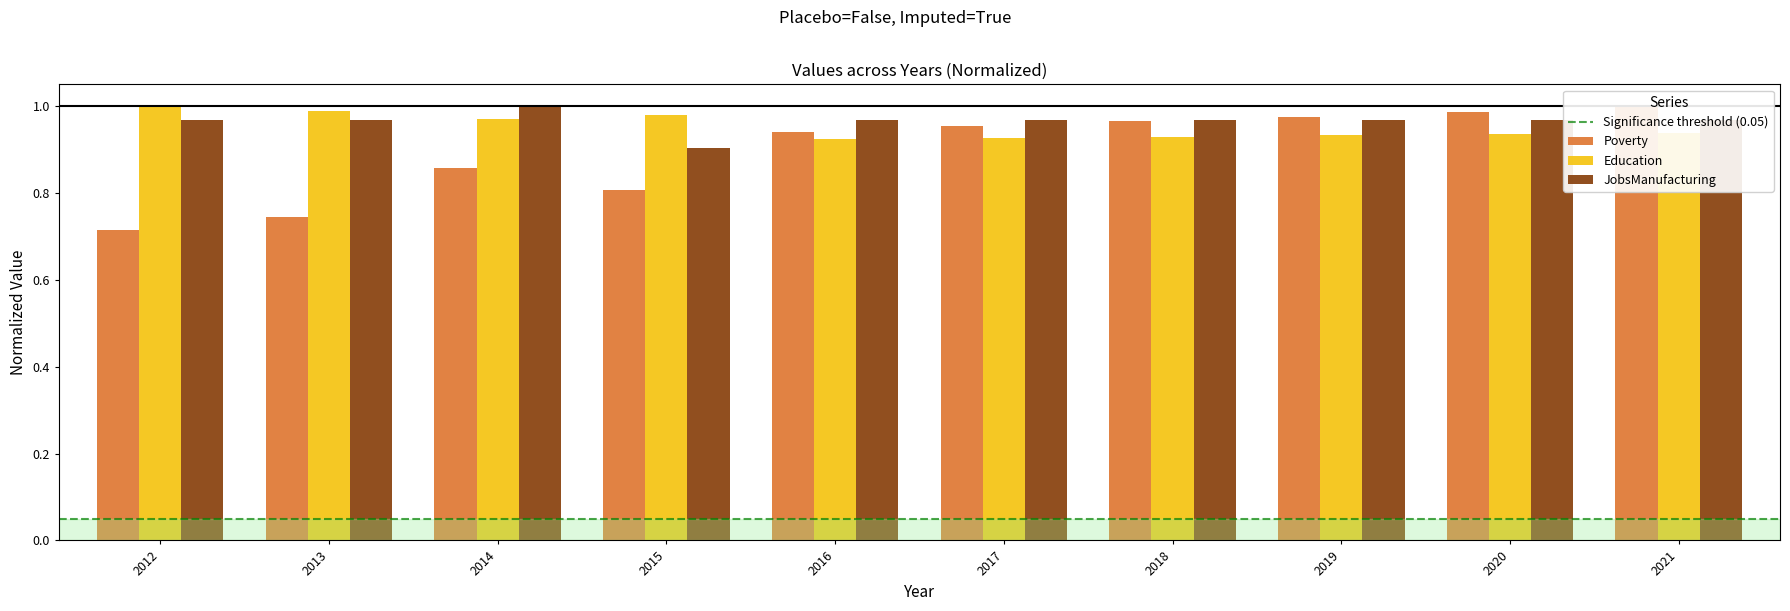

How many bars are there in total?

30